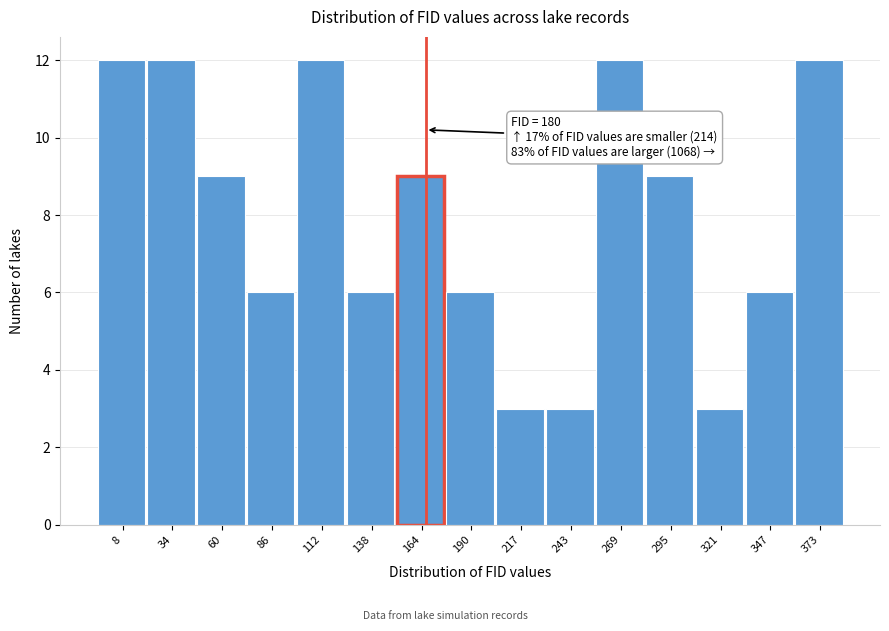

Reading left to right, list all the values displayed in this chart.

8=12	34=12	60=9	86=6	112=12	138=6	164=9	190=6	217=3	243=3	269=12	295=9	321=3	347=6	373=12